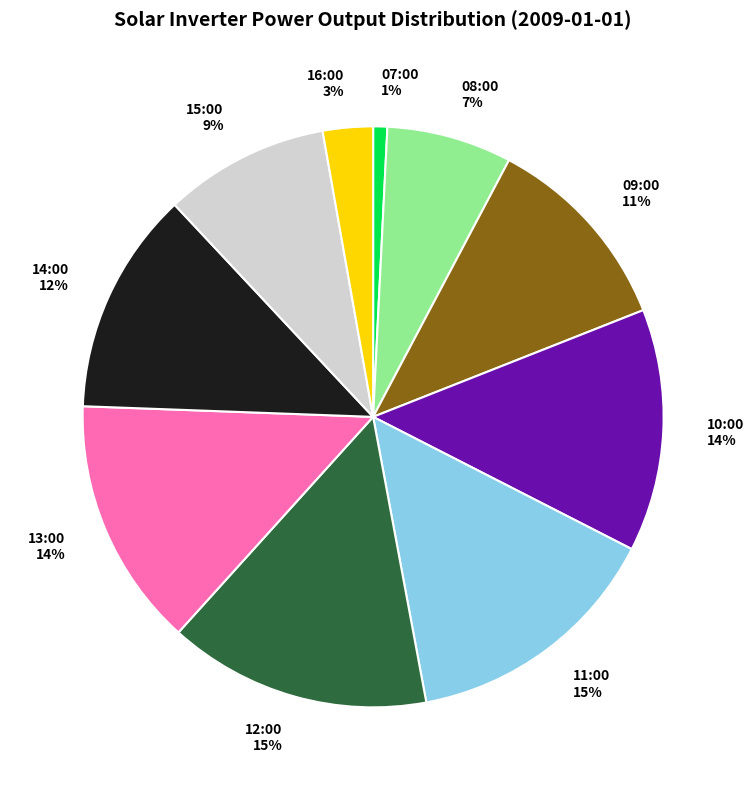

To the nearest percent, what is the combined percentage of 14:00 and 10:00?

26%